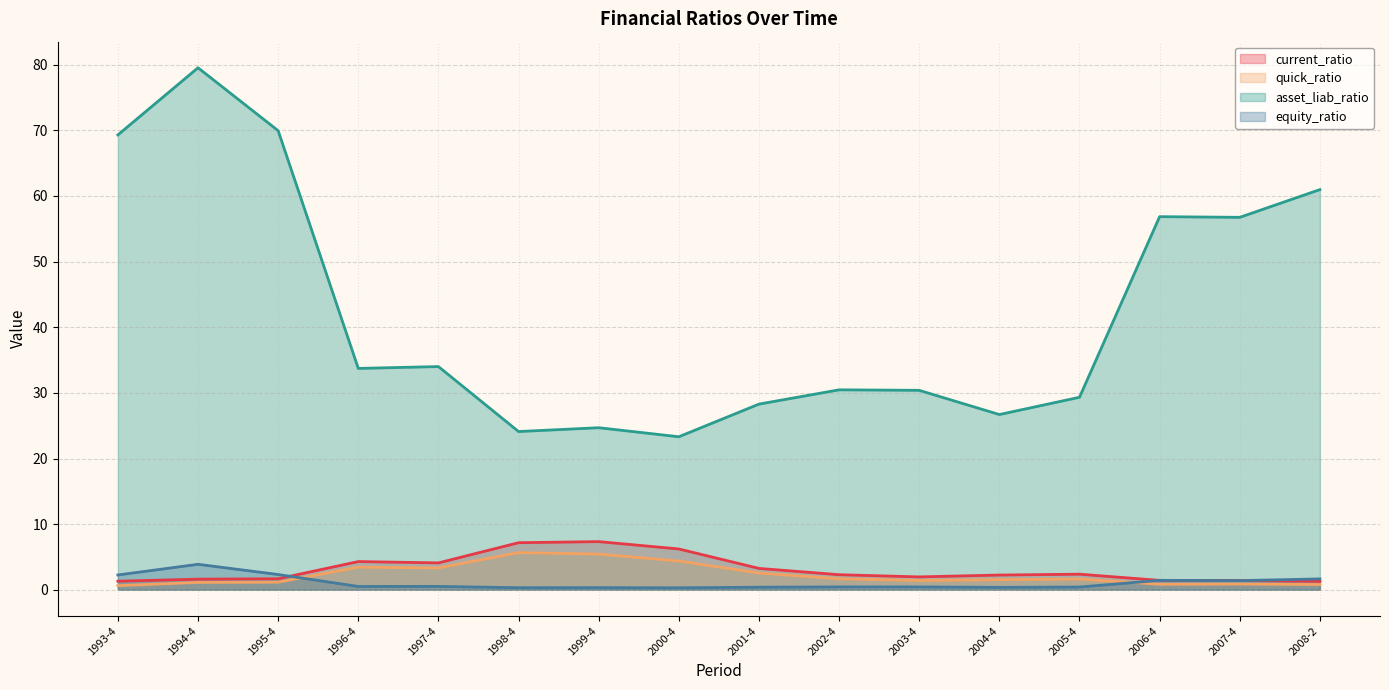

Which category has the highest value in the asset_liab_ratio series?

1994-4